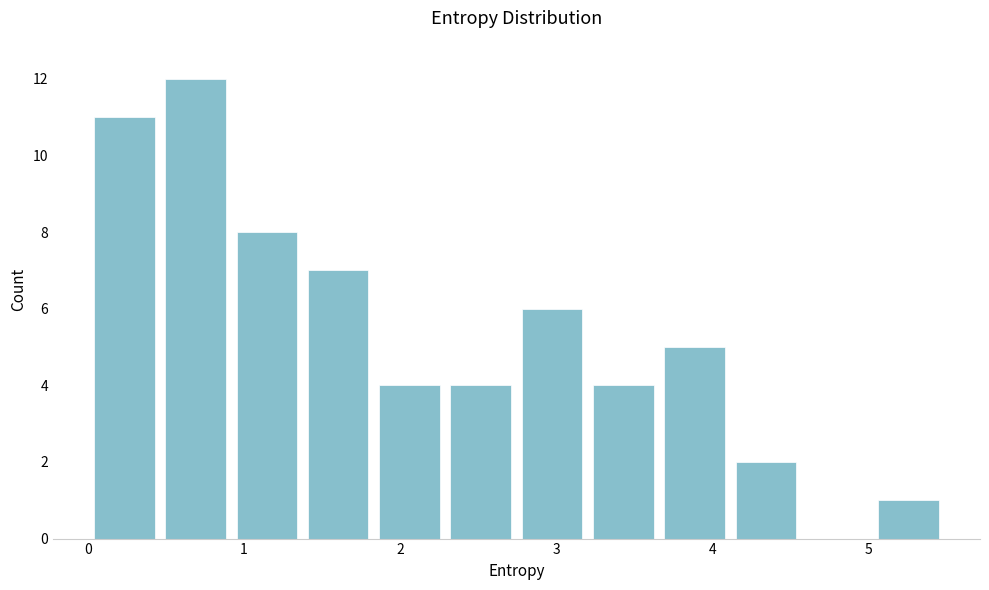

What is the height of the bar covering 3.7 to 4.1 on the x-axis? Neither the bar edges nor the heights are printed on the chart, so give them approximately, as read against the axes.

5